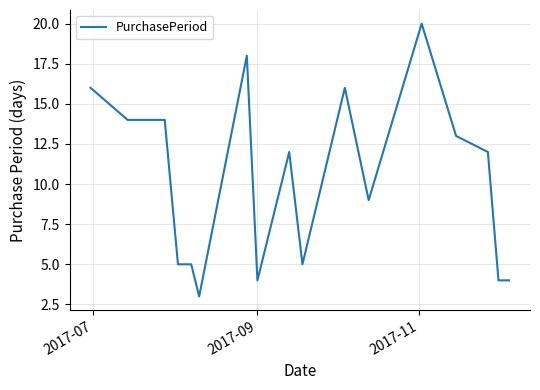

How many lines are shown in the chart?

1